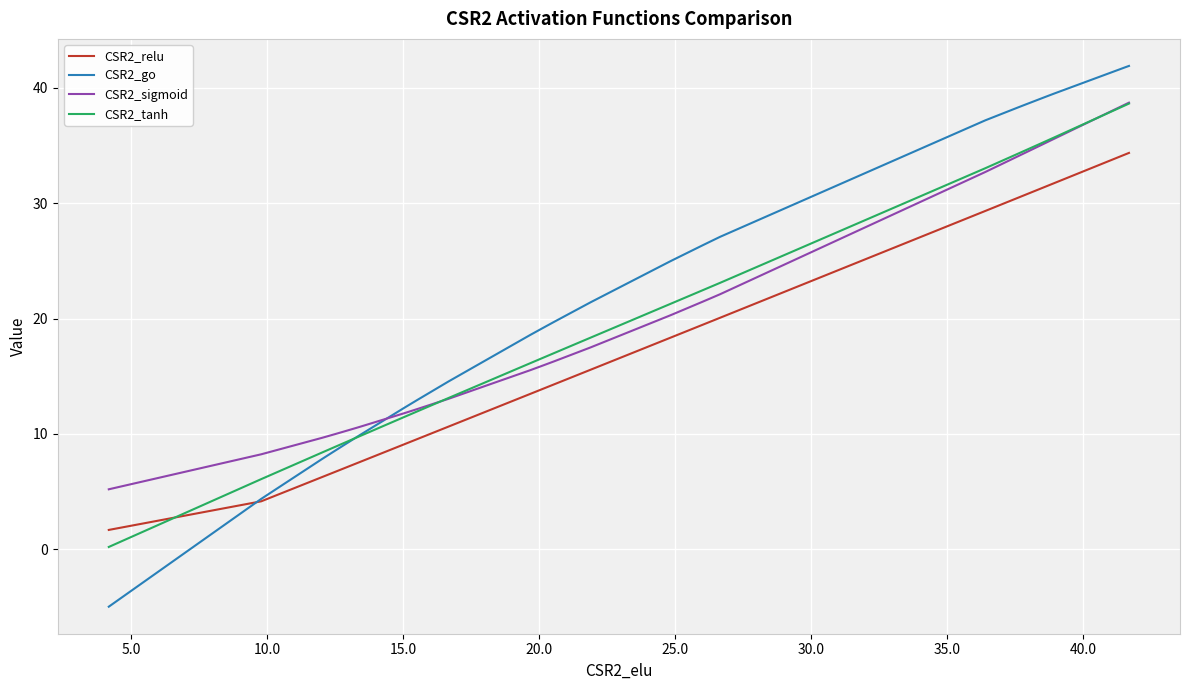

What is the sum of all CSR2_relu values?

727.5